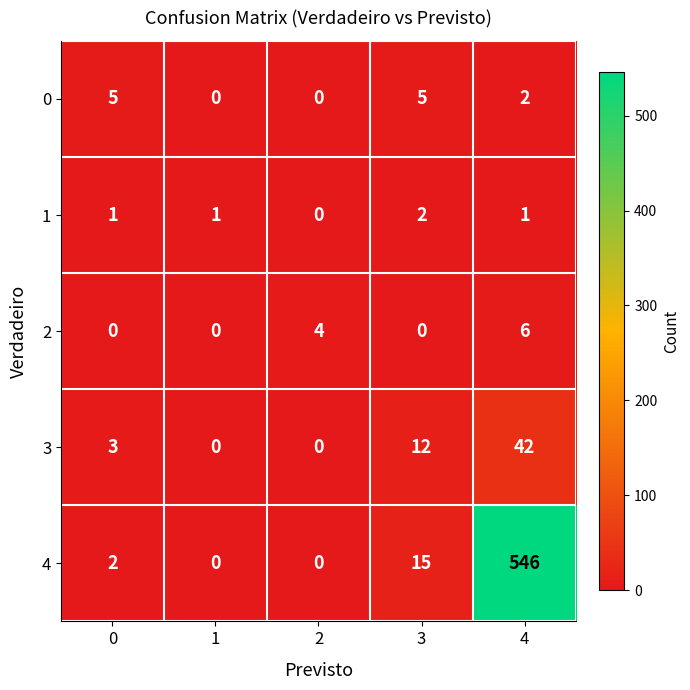

Where is 0 nearest to the value 2?

4